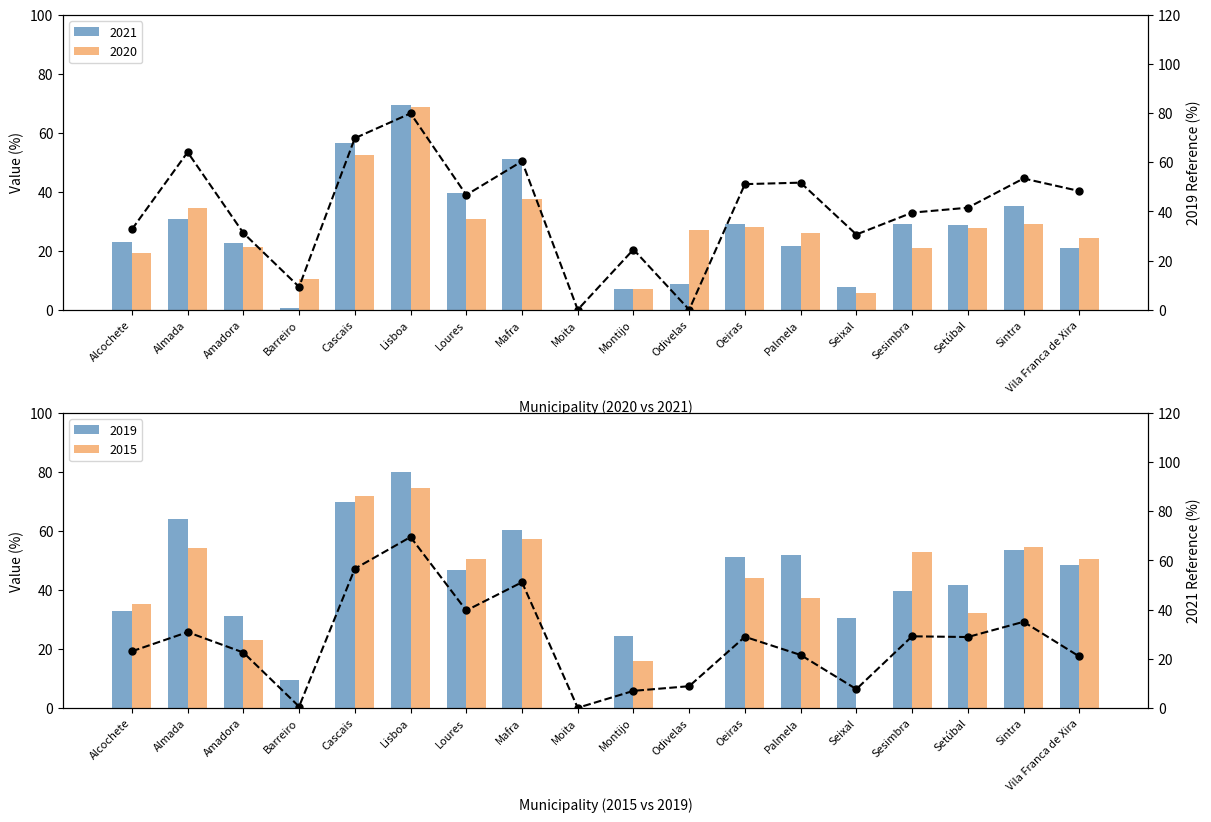

What is the difference between the 2019 ref values at Odivelas and Setúbal?

41.5